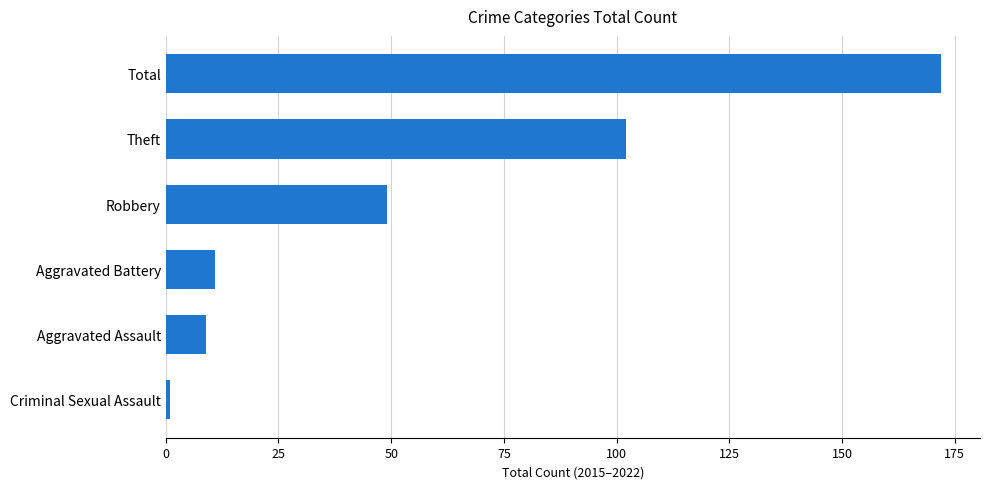

Where is the data nearest to the value 86?

Theft